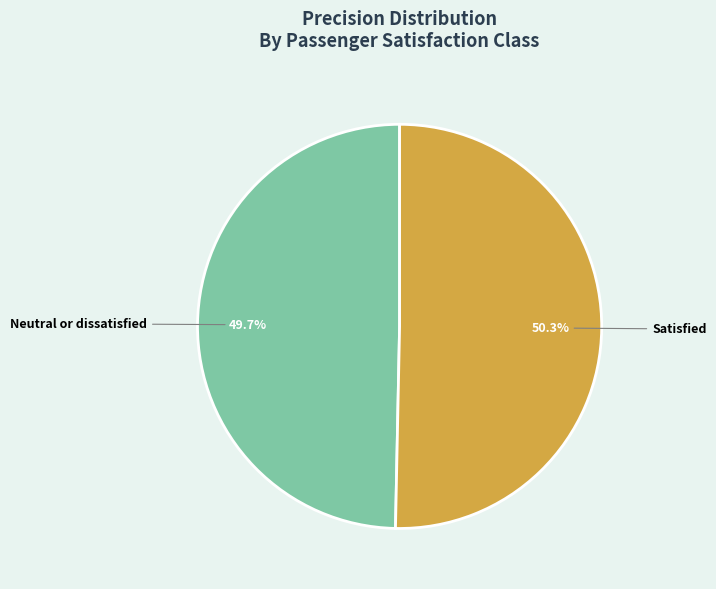

Which slice is the smallest?

Neutral or dissatisfied